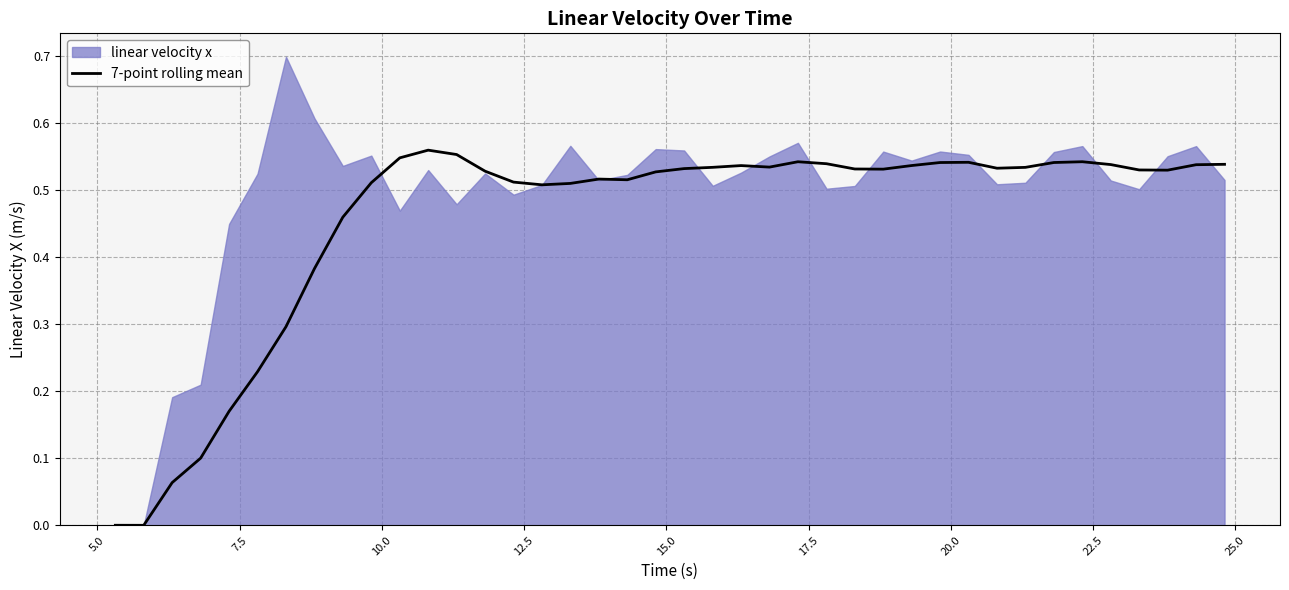

What is the label of the 39th point from the right?

5.0